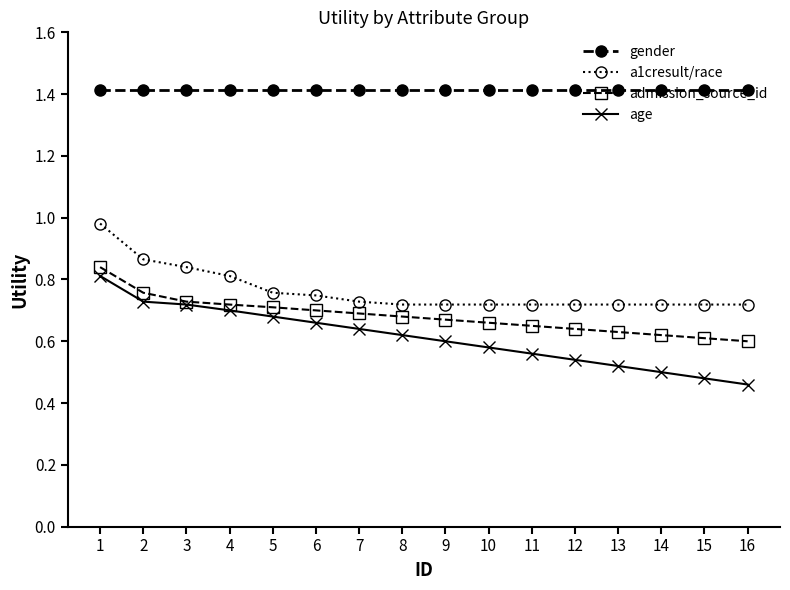

Which series has the largest total across all categories?

gender